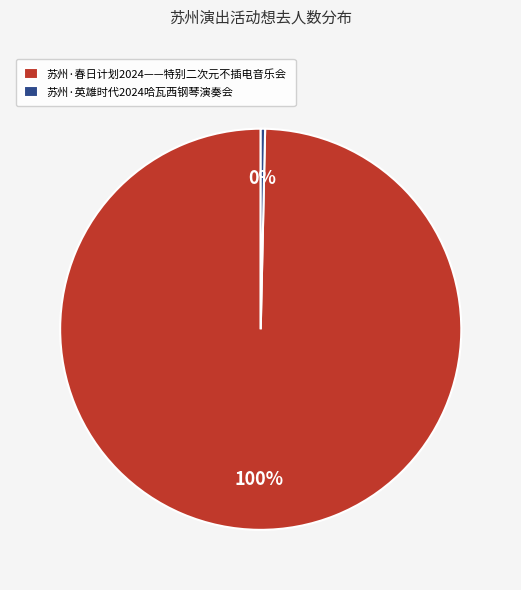

To the nearest percent, what is the combined percentage of 苏州·春日计划2024——特别二次元不插电音乐会 and 苏州·英雄时代2024哈瓦西钢琴演奏会?

100%